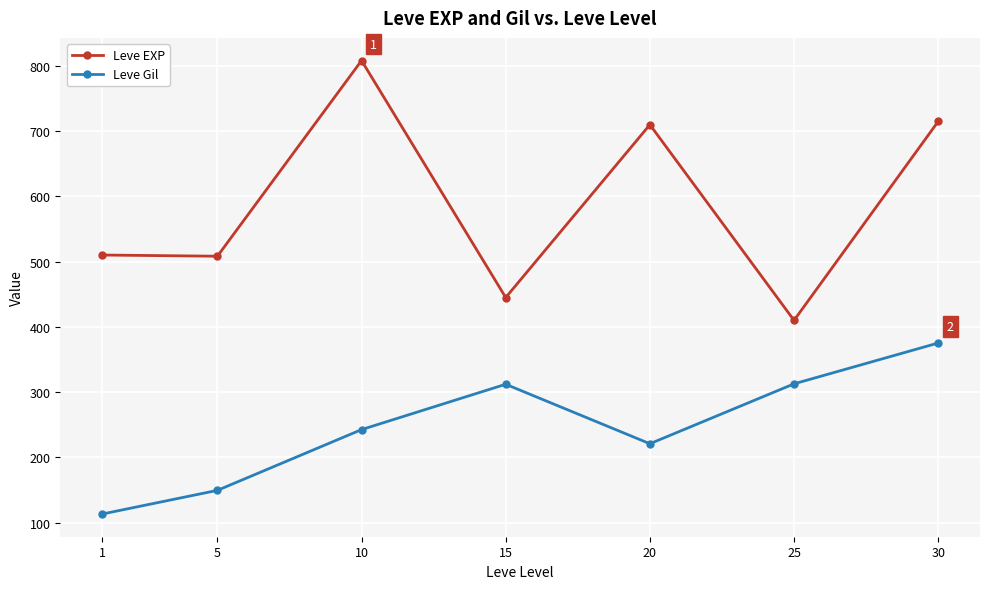

Which series has the widest spread of values?

Leve EXP